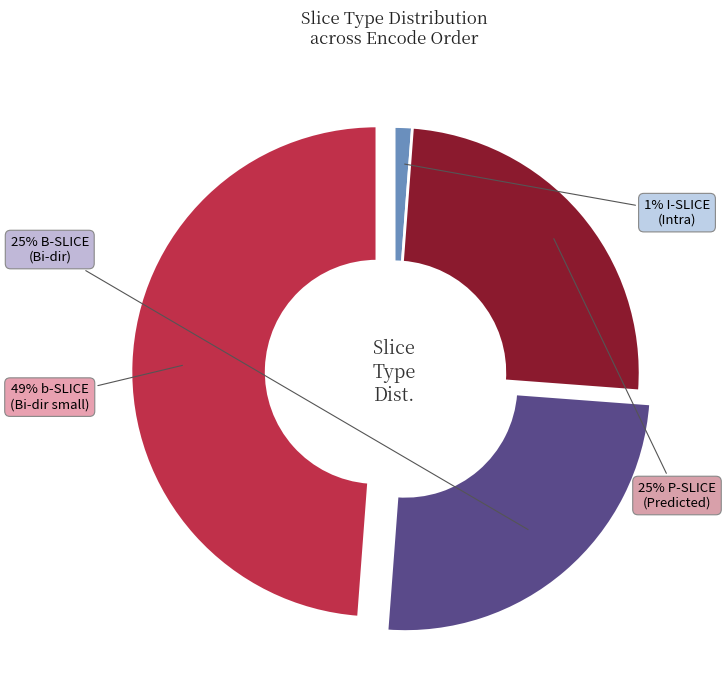

Does any single category account for the majority?

No